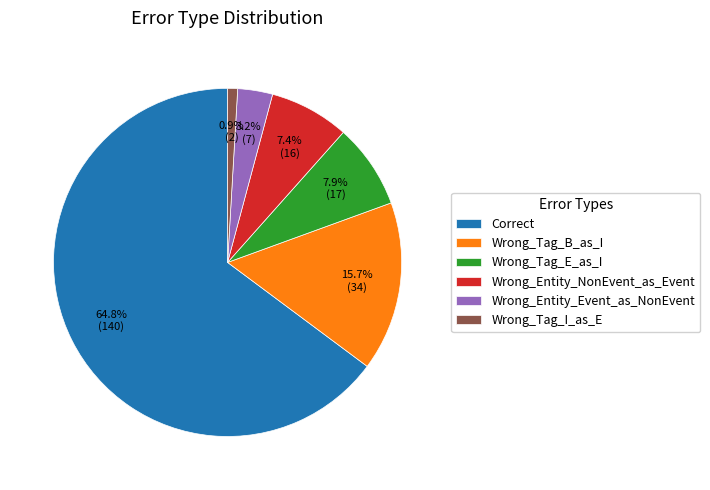

True or false: Wrong_Tag_I_as_E accounts for 11% of the total.

False